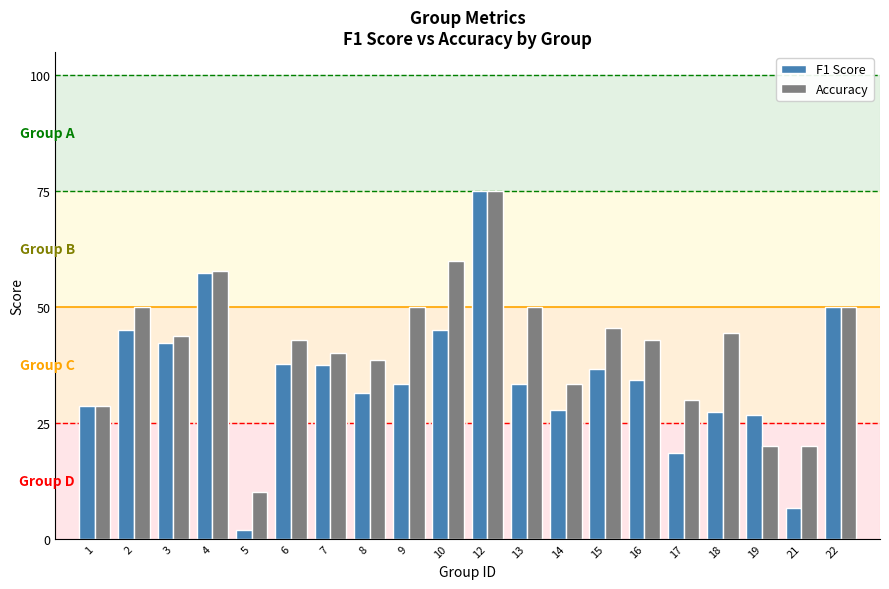

What is the value of the F1 Score bar at the 18th from the left?

0.3